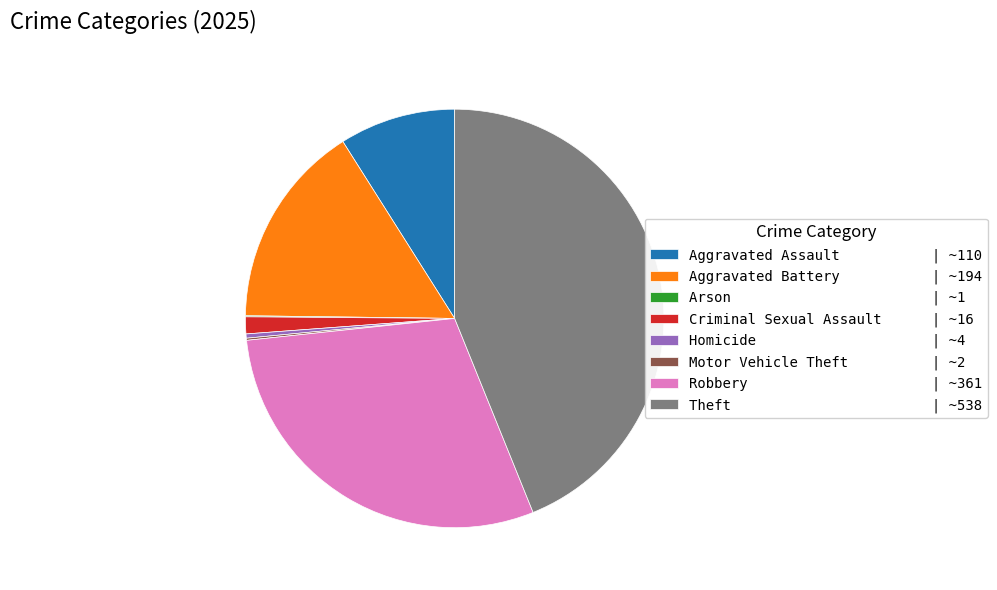

True or false: Aggravated Assault accounts for 2% of the total.

False